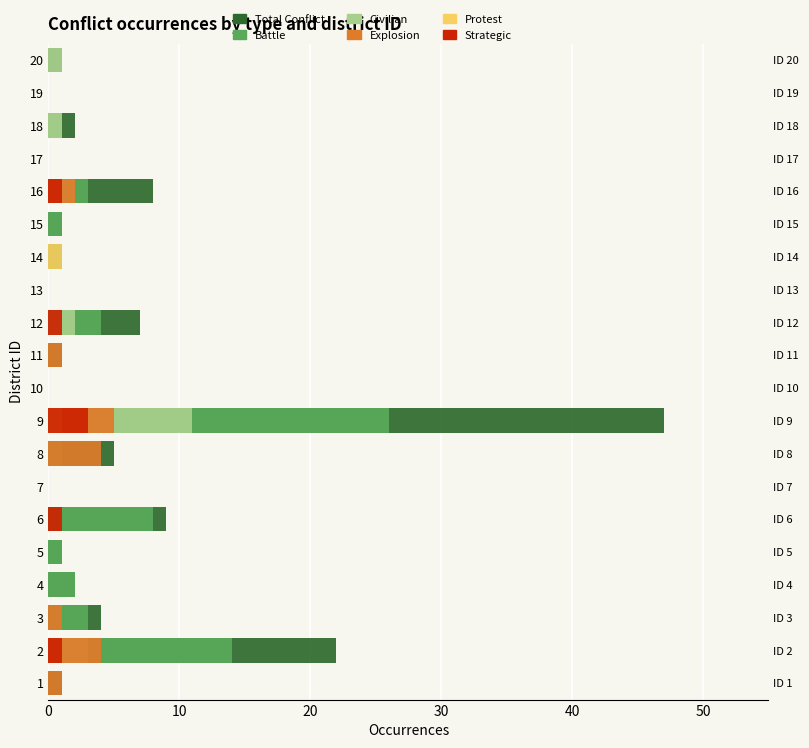

How many bars are there in each group?

6